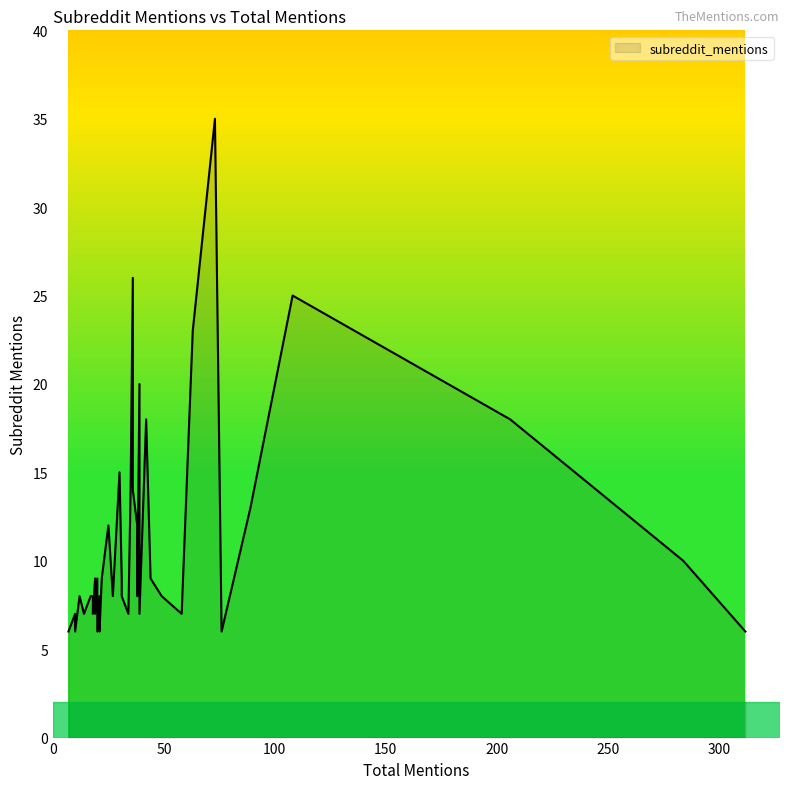

List the labels in order of value, smallest first.

10, 312, 21, 20, 7, 76, 18, 14, 58, 34, 19, 39, 10, 38, 49, 18, 31, 27, 21, 12, 17, 19, 20, 44, 22, 31, 284, 25, 38, 89, 36, 35, 30, 206, 42, 39, 63, 108, 36, 73